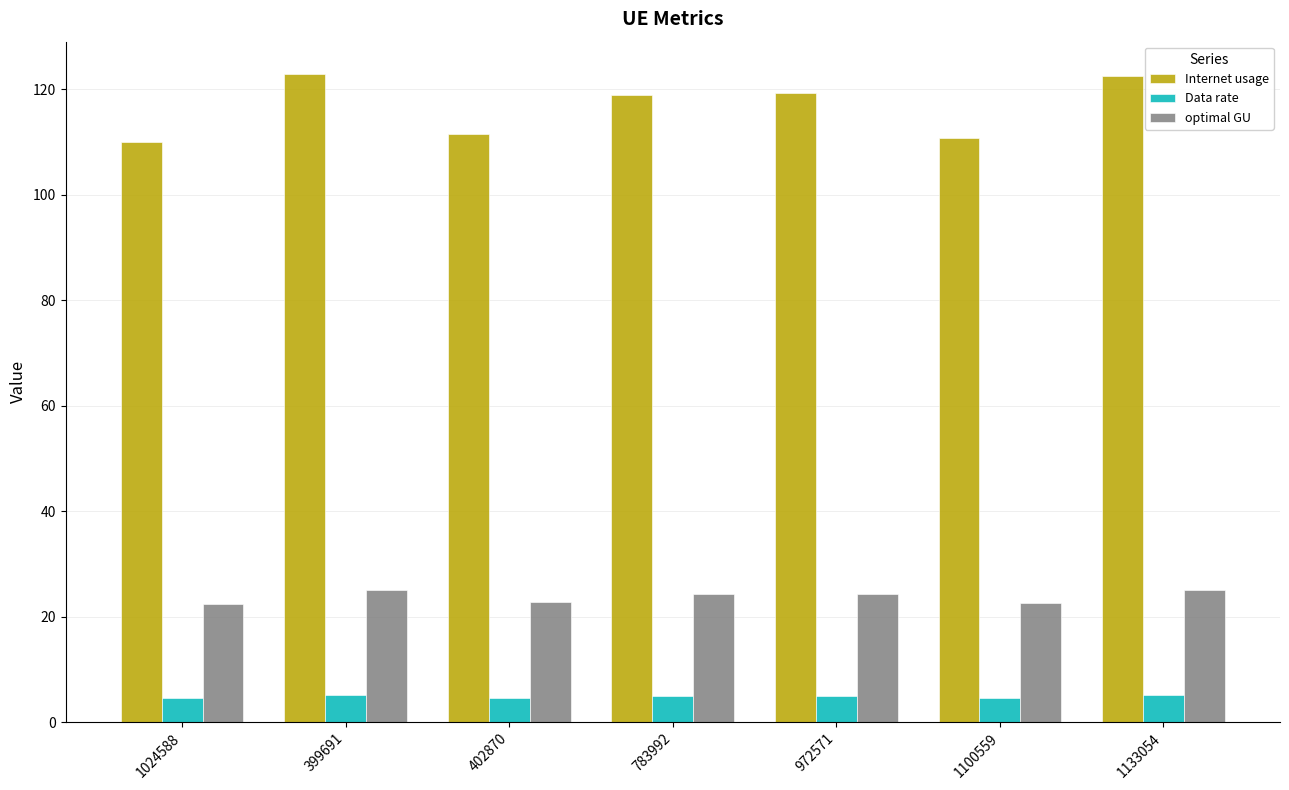

Where does the Internet usage series first go above 118?

399691